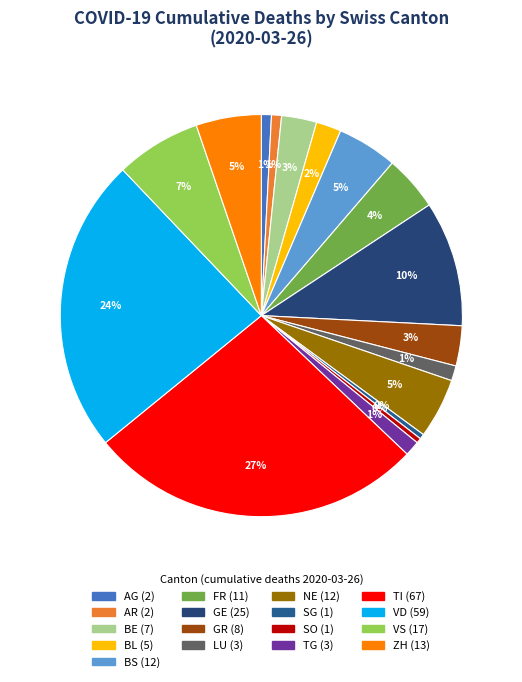

Does any single category account for the majority?

No